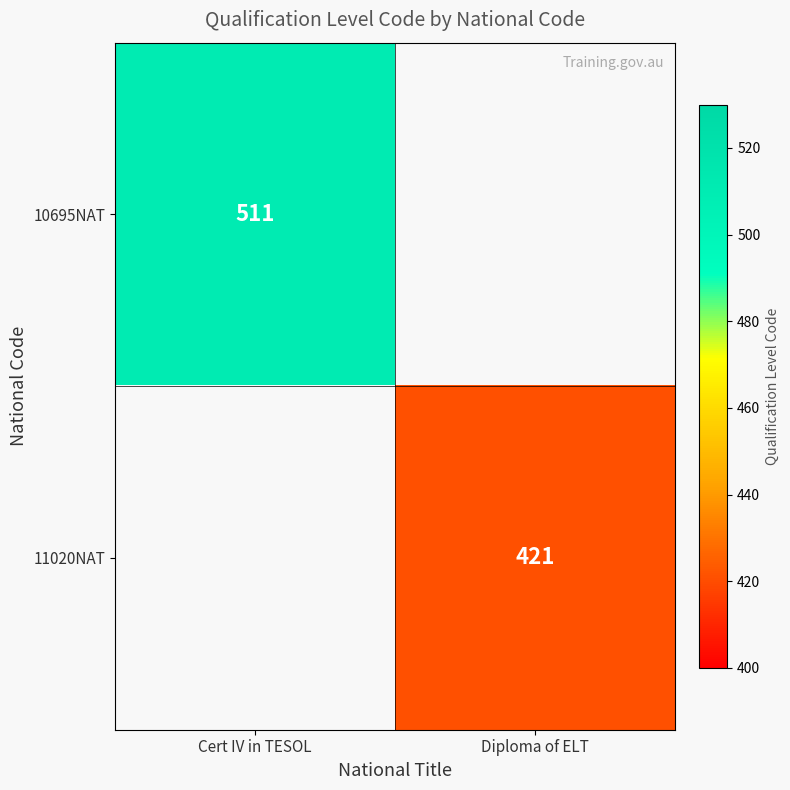

The value of 10695NAT at Cert IV in TESOL is 322. True or false?

False